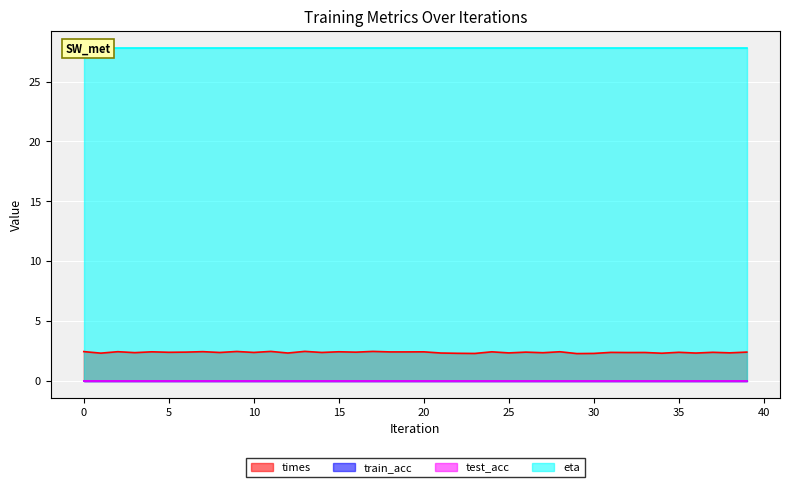

What is the difference between the highest and lowest values at 6?

27.8